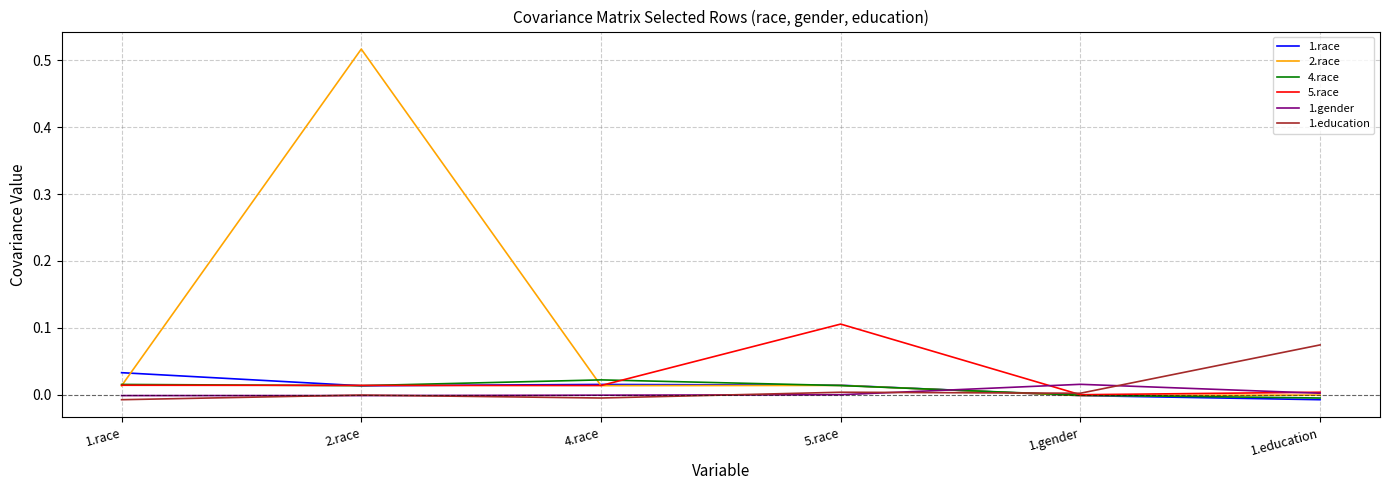

The value of 1.education at 5.race is 0.0. True or false?

True